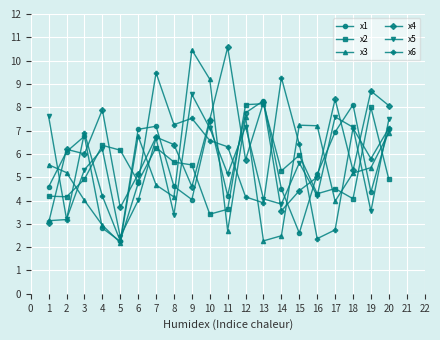

The value of x2 at 4 is 3.9. True or false?

False